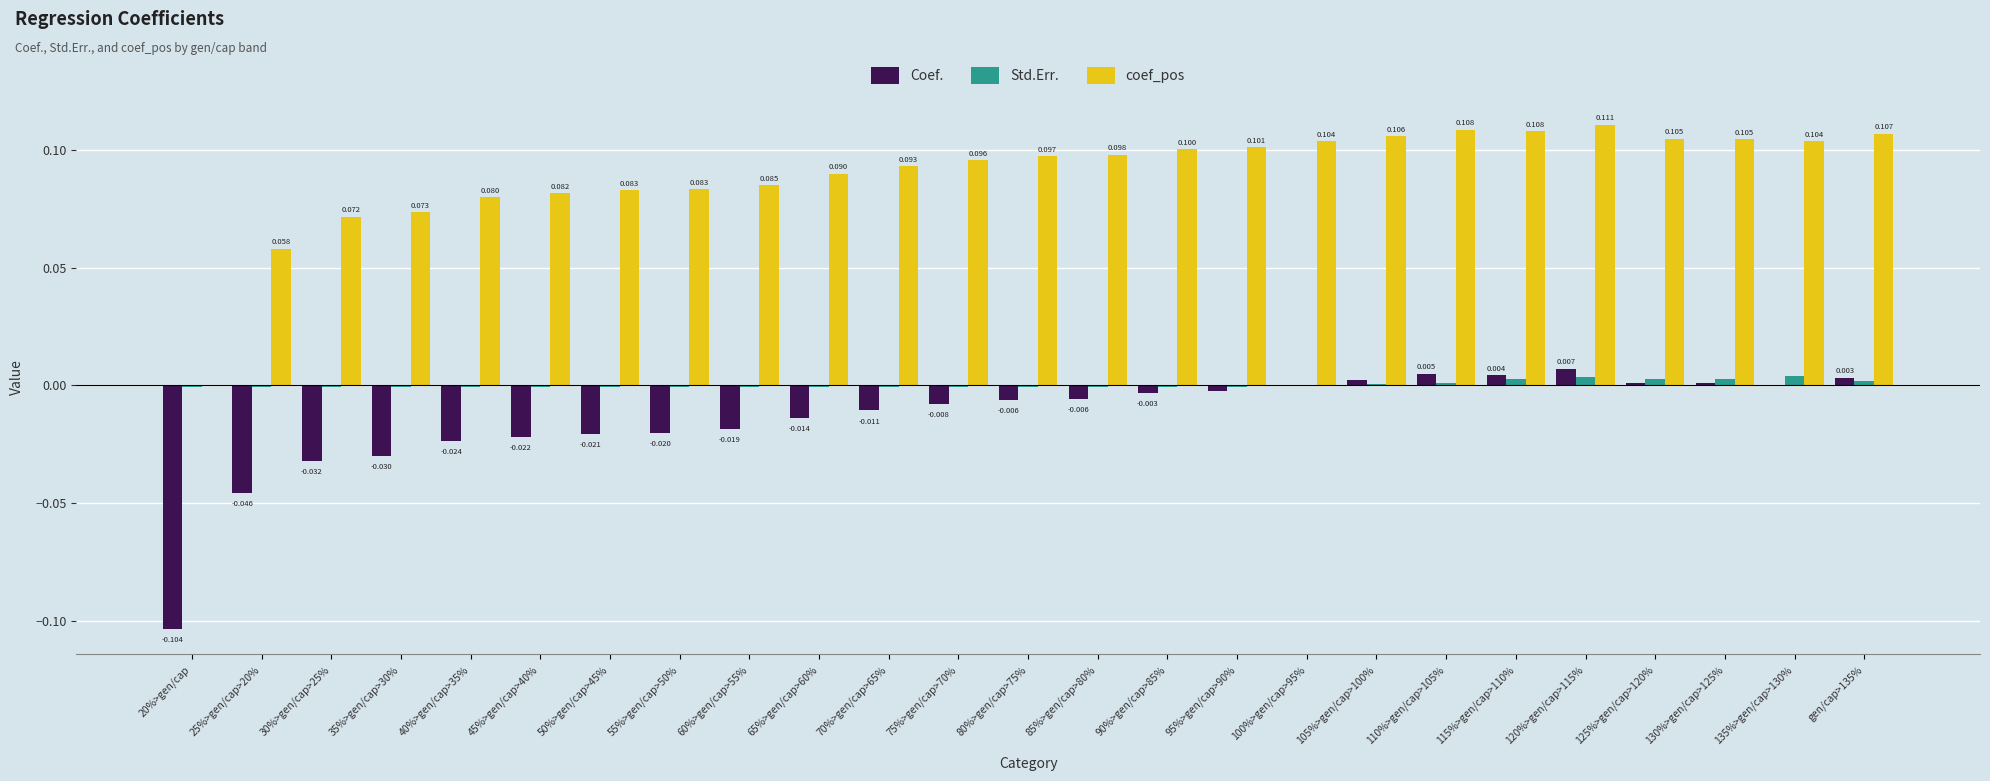

What are all the series names shown in the legend?

Coef., Std.Err., coef_pos